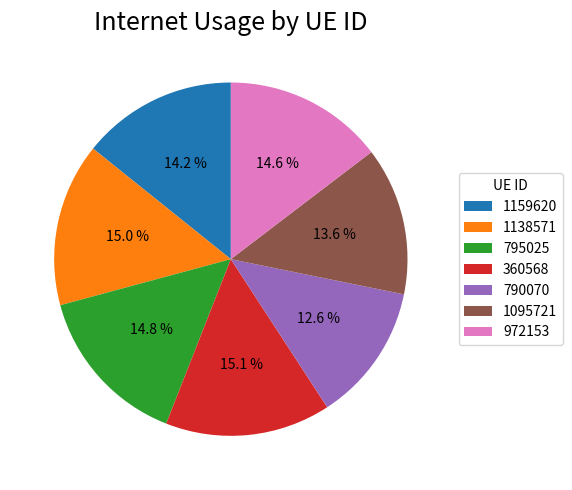

To the nearest percent, what is the combined percentage of 1095721 and 795025?

28%